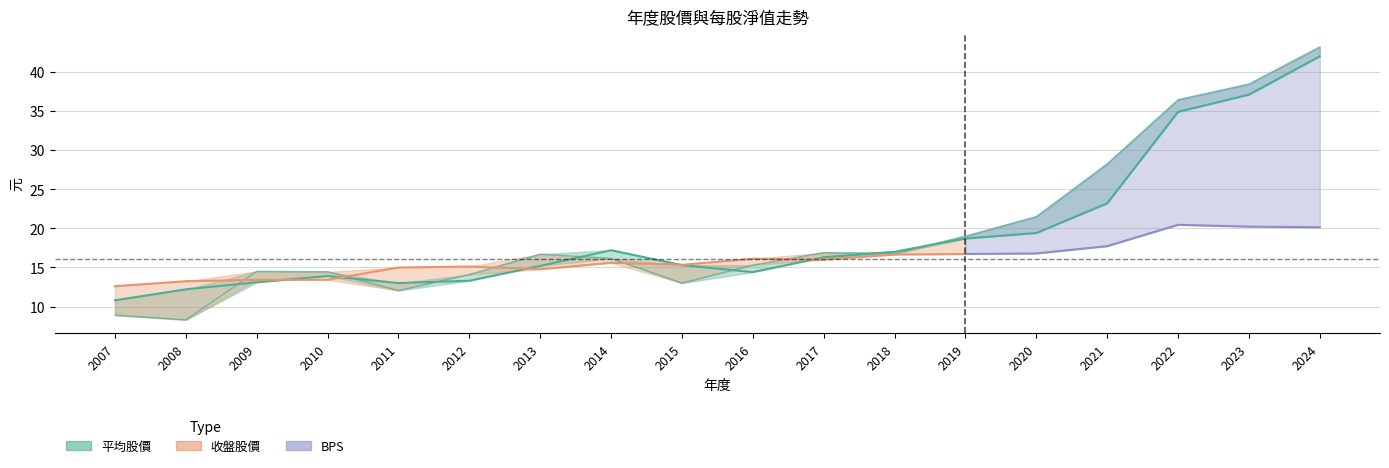

What is the approximate value of 平均股價 at 2019?

18.7